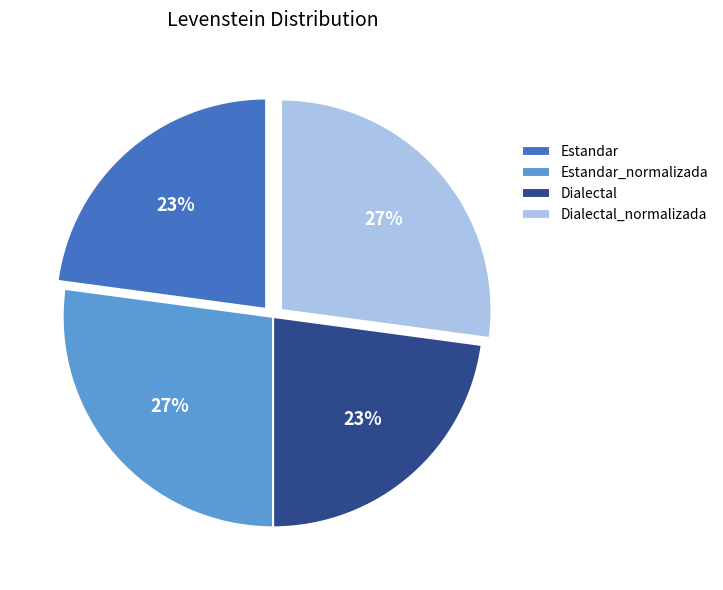

Is there any slice that represents more than half of the pie?

No